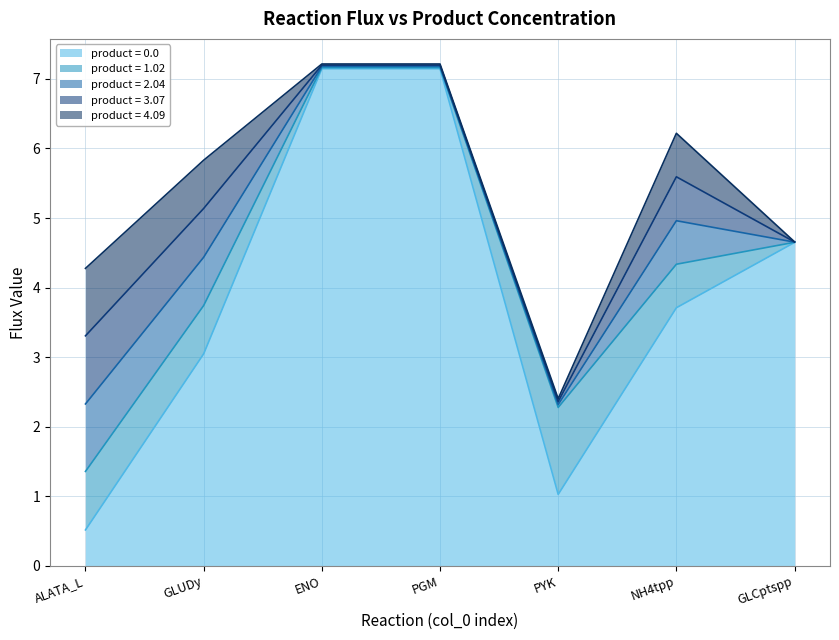

What is the value of the product = 0.0 point at the 6th from the left?

3.7